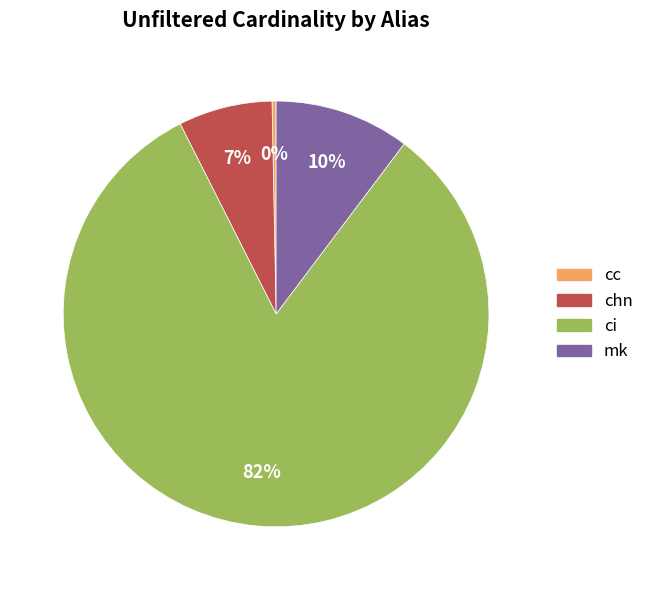

Which has a higher value, ci or chn?

ci